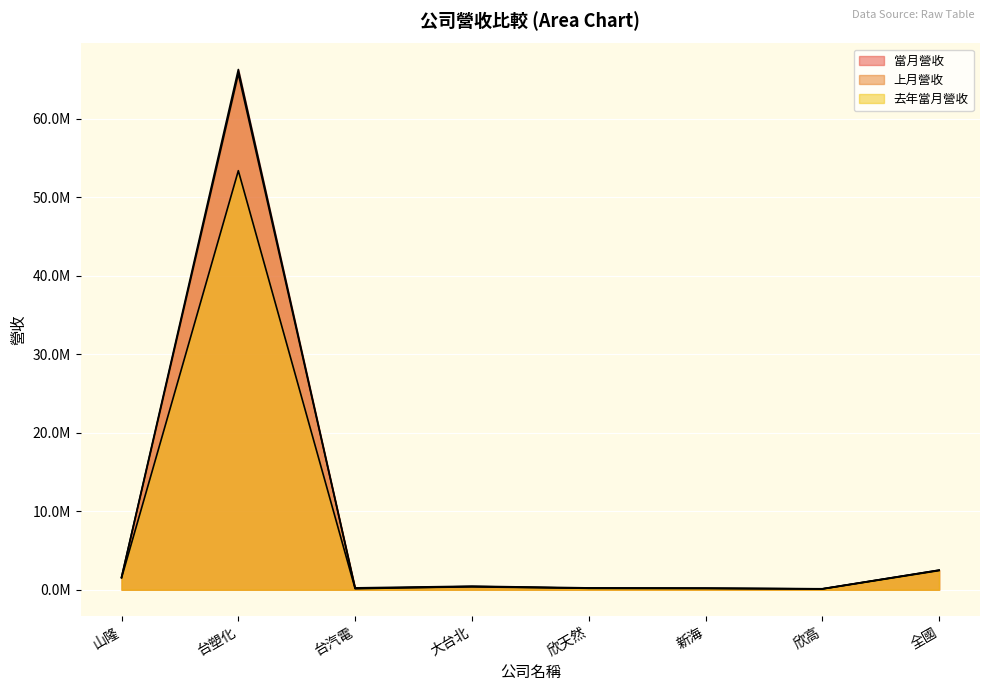

Reading right to left, list all the values displayed in this chart.

當月營收: 2489859	128341	166401	201252	367164	191755	66246742	1593703
上月營收: 2503481	111690	207944	239470	454990	241170	65704972	1589859
去年當月營收: 2445911	98818	186280	183585	421054	130500	53364898	1501962